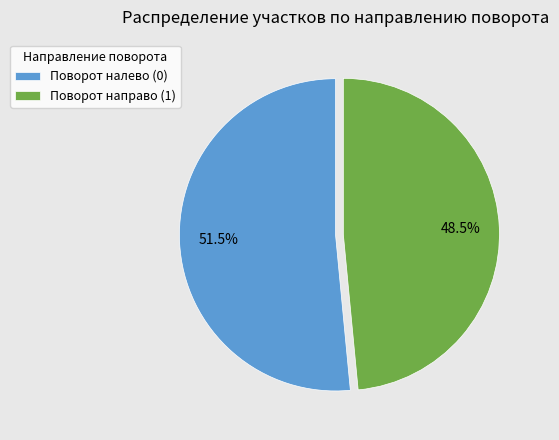

What is the largest slice in the pie chart?

Поворот налево (0)